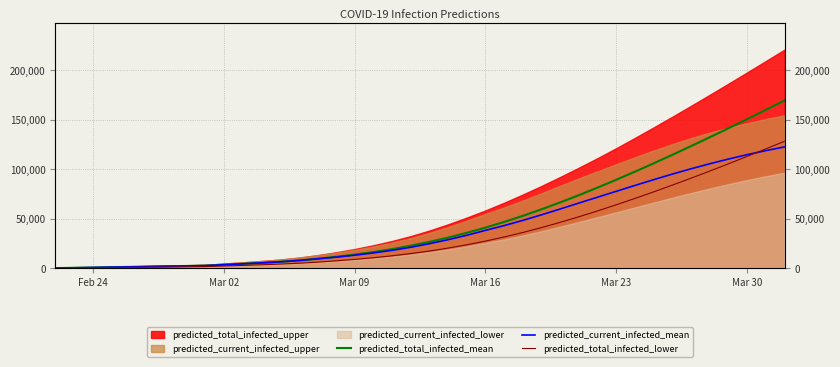

Is the value of predicted_current_infected_mean at 6 greater than the value of predicted_total_infected_mean at 38?

No